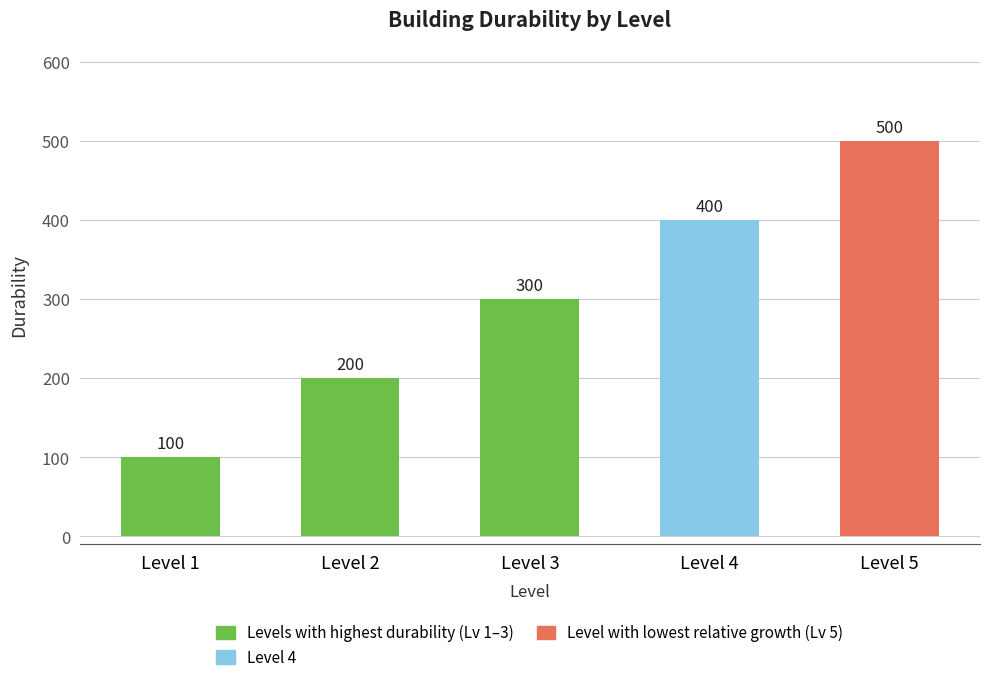

Are the bars horizontal?

No